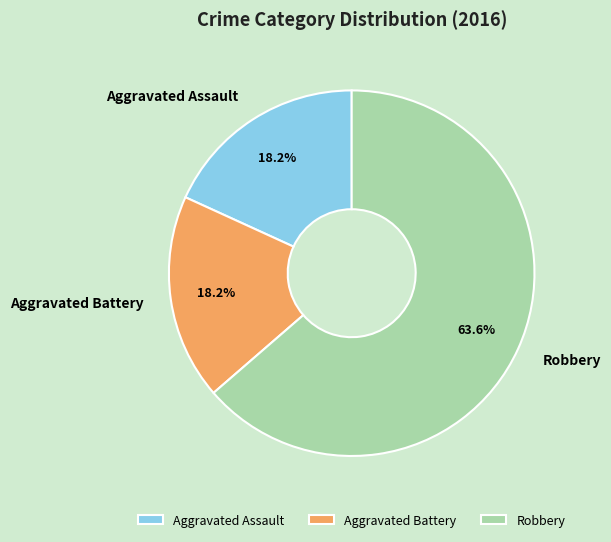

What percentage is the Aggravated Assault slice, to the nearest percent?

18%